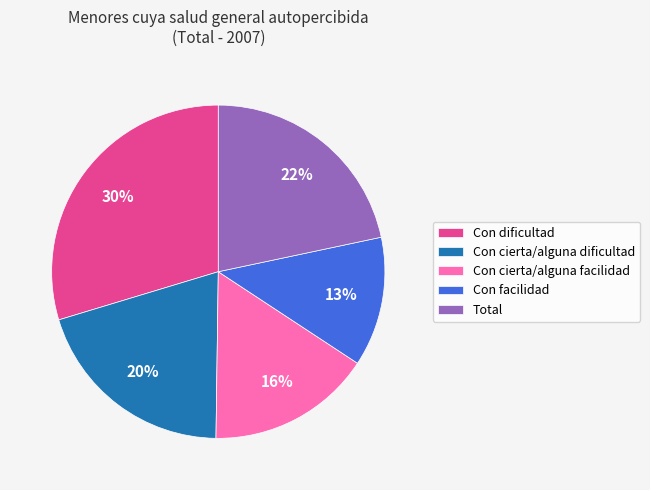

True or false: Total accounts for 22% of the total.

True